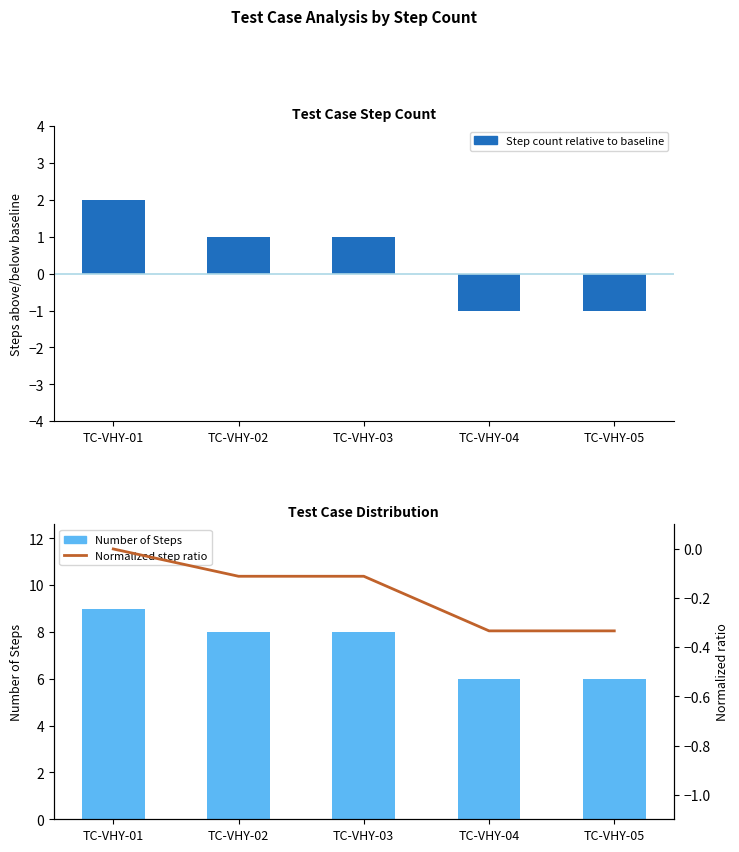

Rank the series by their maximum value, from highest to lowest.

Number of Steps, Step count relative to baseline, Normalized step ratio